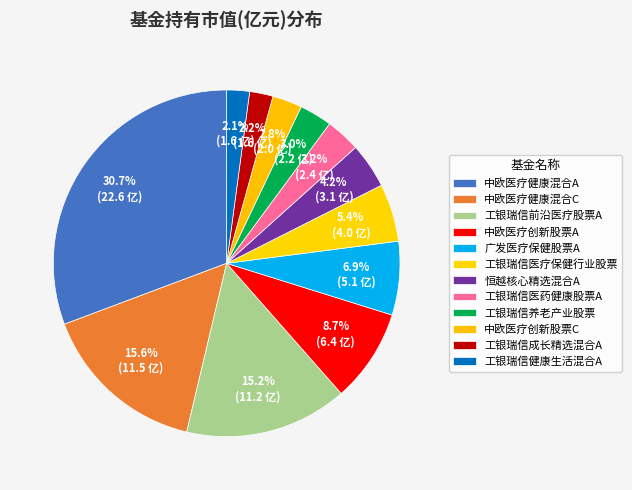

How many slices are in this pie chart?

12